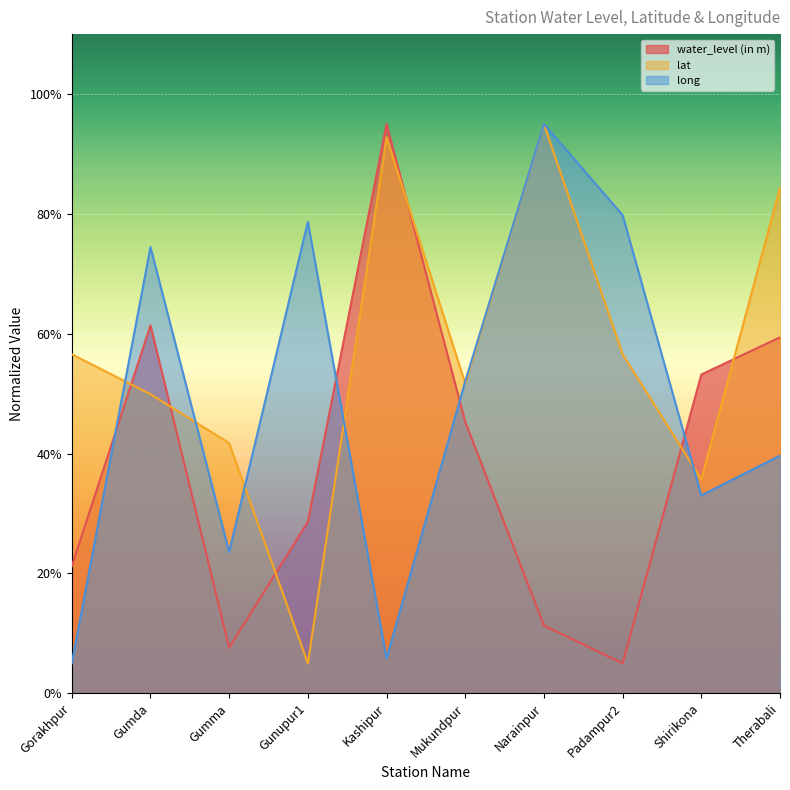

Reading left to right, list all the values displayed in this chart.

water_level (in m): Gorakhpur=21.2	Gumda=61.4	Gumma=7.6	Gunupur1=28.6	Kashipur=95.0	Mukundpur=45.3	Narainpur=11.3	Padampur2=5.0	Shirikona=53.2	Therabali=59.4
lat: Gorakhpur=56.6	Gumda=49.9	Gumma=41.7	Gunupur1=5.0	Kashipur=92.8	Mukundpur=51.7	Narainpur=95.0	Padampur2=56.6	Shirikona=35.7	Therabali=84.3
long: Gorakhpur=5.0	Gumda=74.5	Gumma=23.6	Gunupur1=78.7	Kashipur=5.8	Mukundpur=52.1	Narainpur=95.0	Padampur2=79.8	Shirikona=33.0	Therabali=39.7